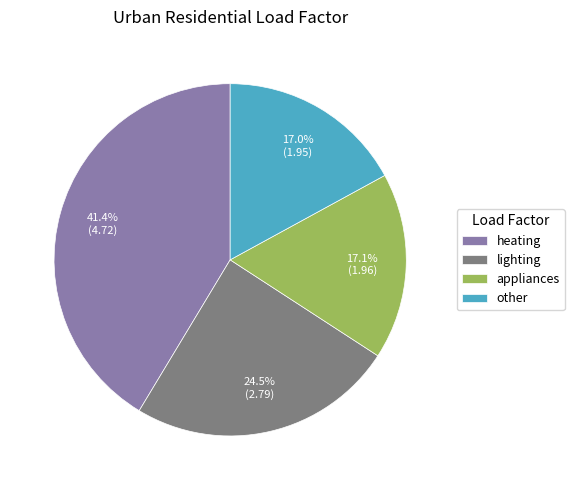

Does lighting represent more than half of the total?

No